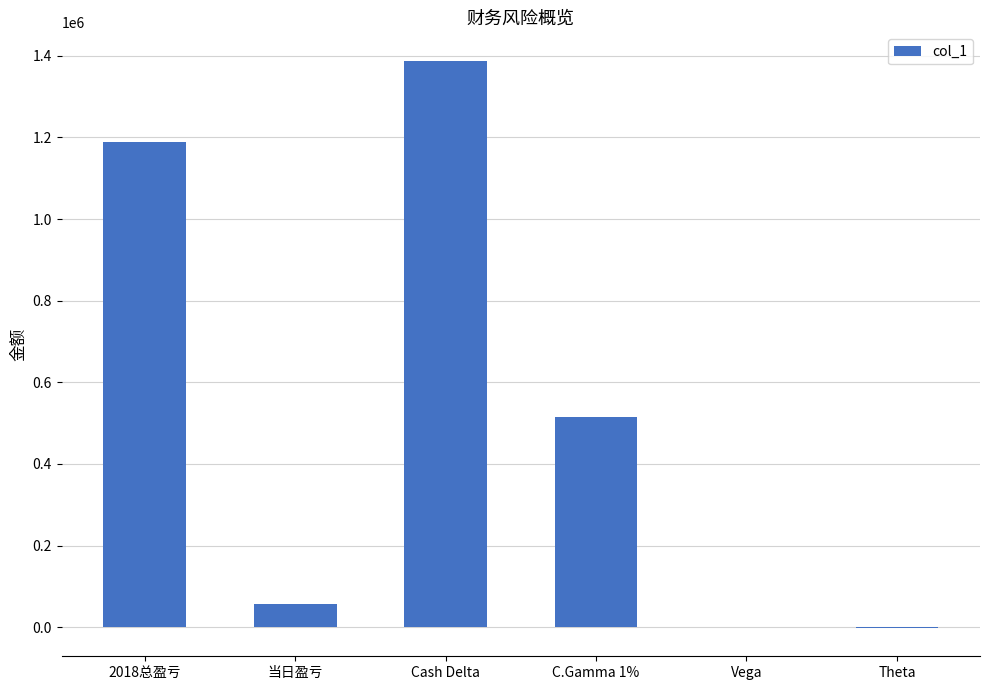

Where is the data nearest to the value 693105?

C.Gamma 1%